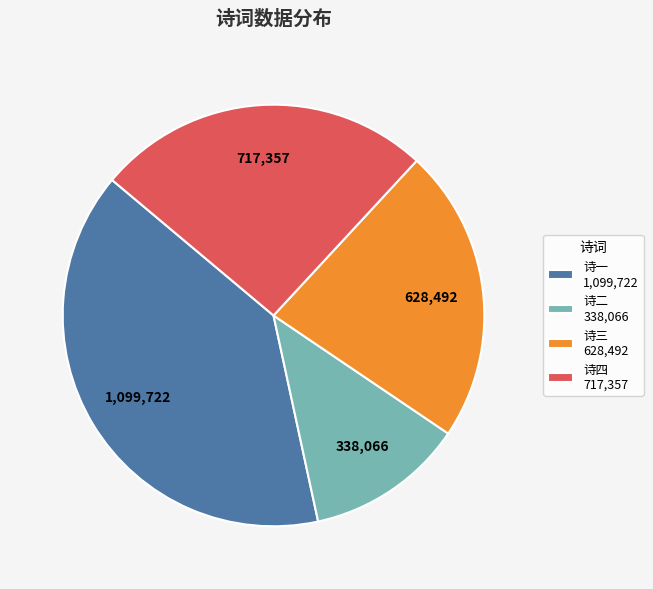

Does 诗四 717,357 account for over 50% of the chart?

No